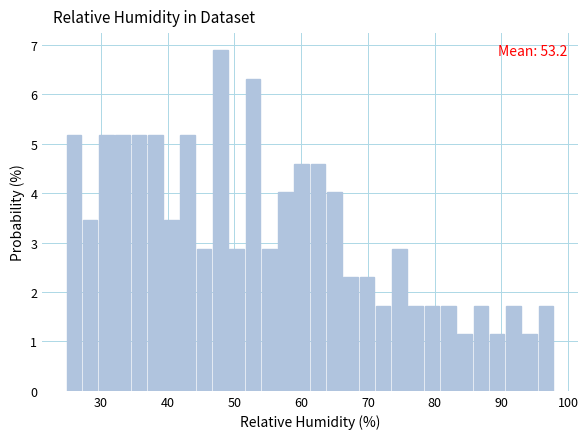

Around what value on the x-axis is the tallest bar? Give the approximate position of its centre, as read against the axis.

48